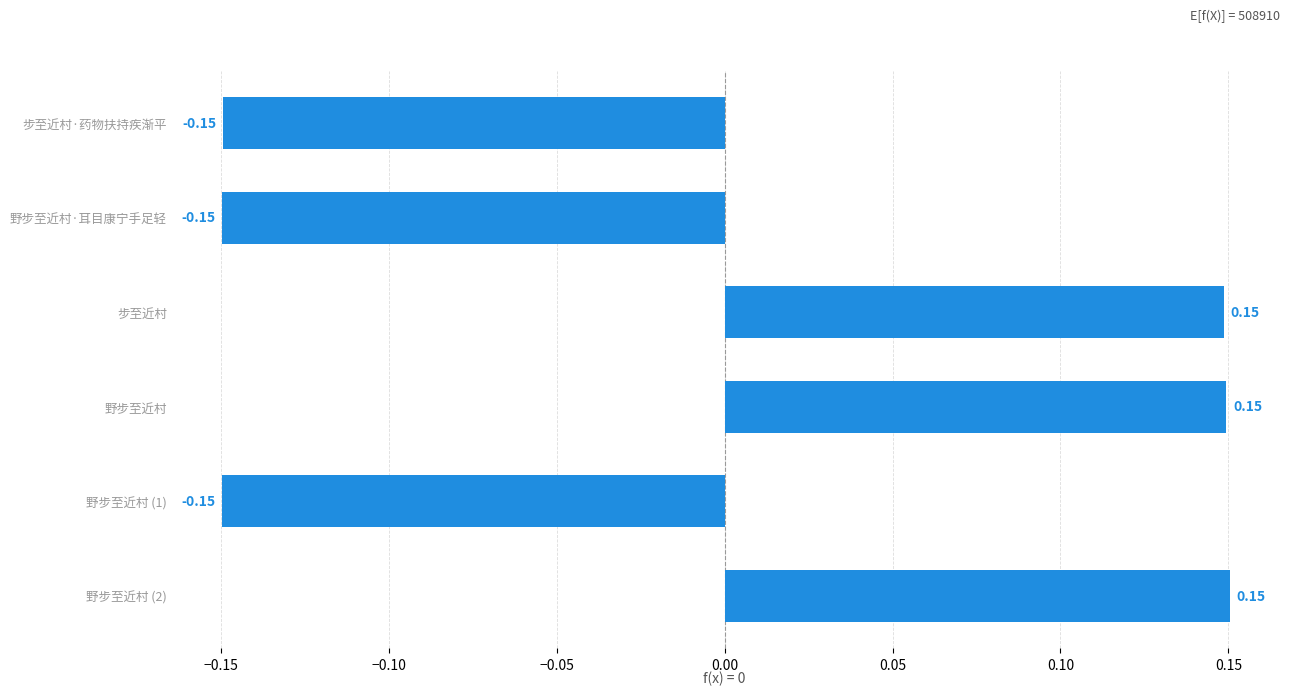

How many positive values are there?

3